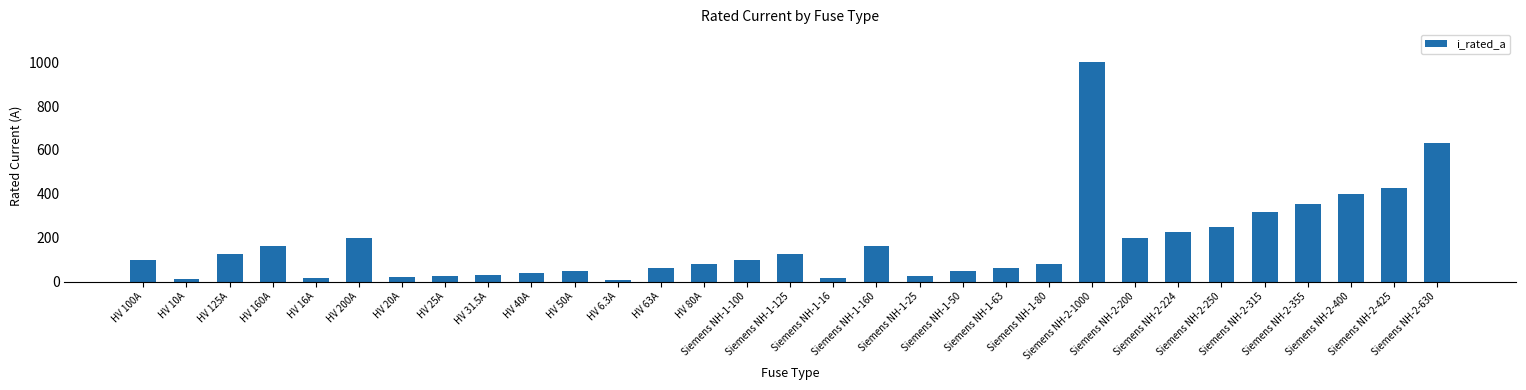

How many bars are there in total?

31